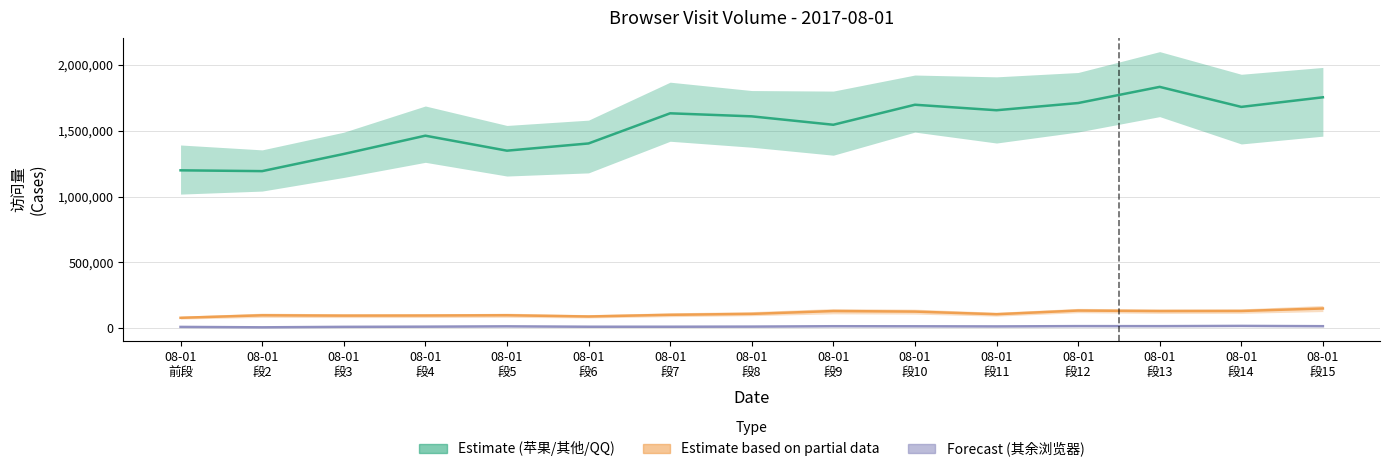

Which has a higher value, 08-01
段3 or 08-01
前段?

08-01
段3